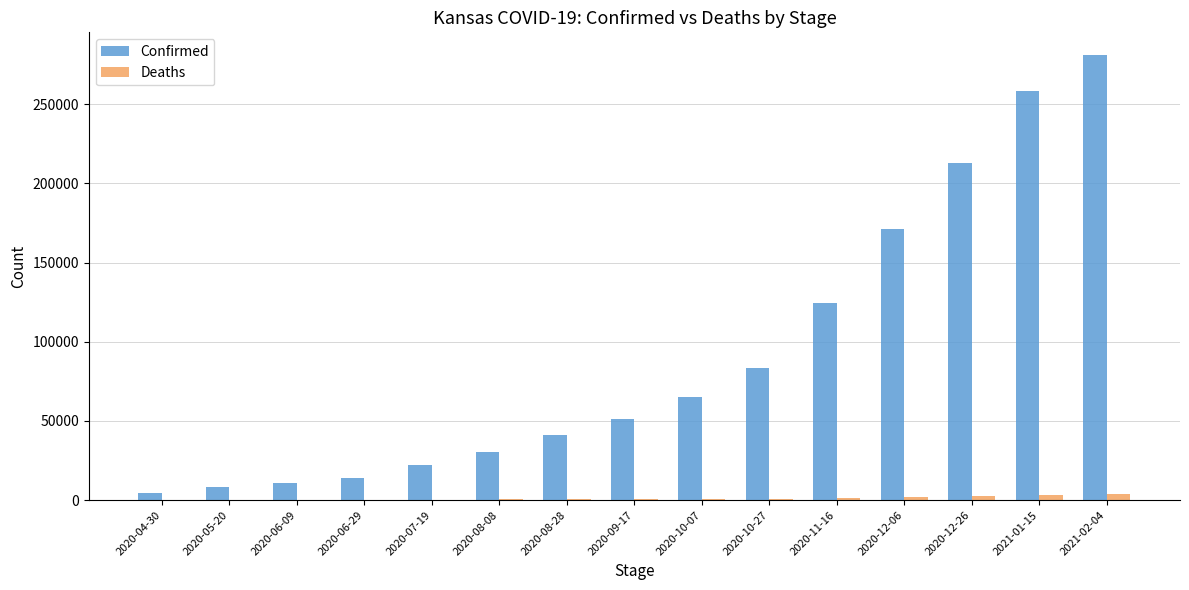

What is the maximum value shown in the chart?

281363